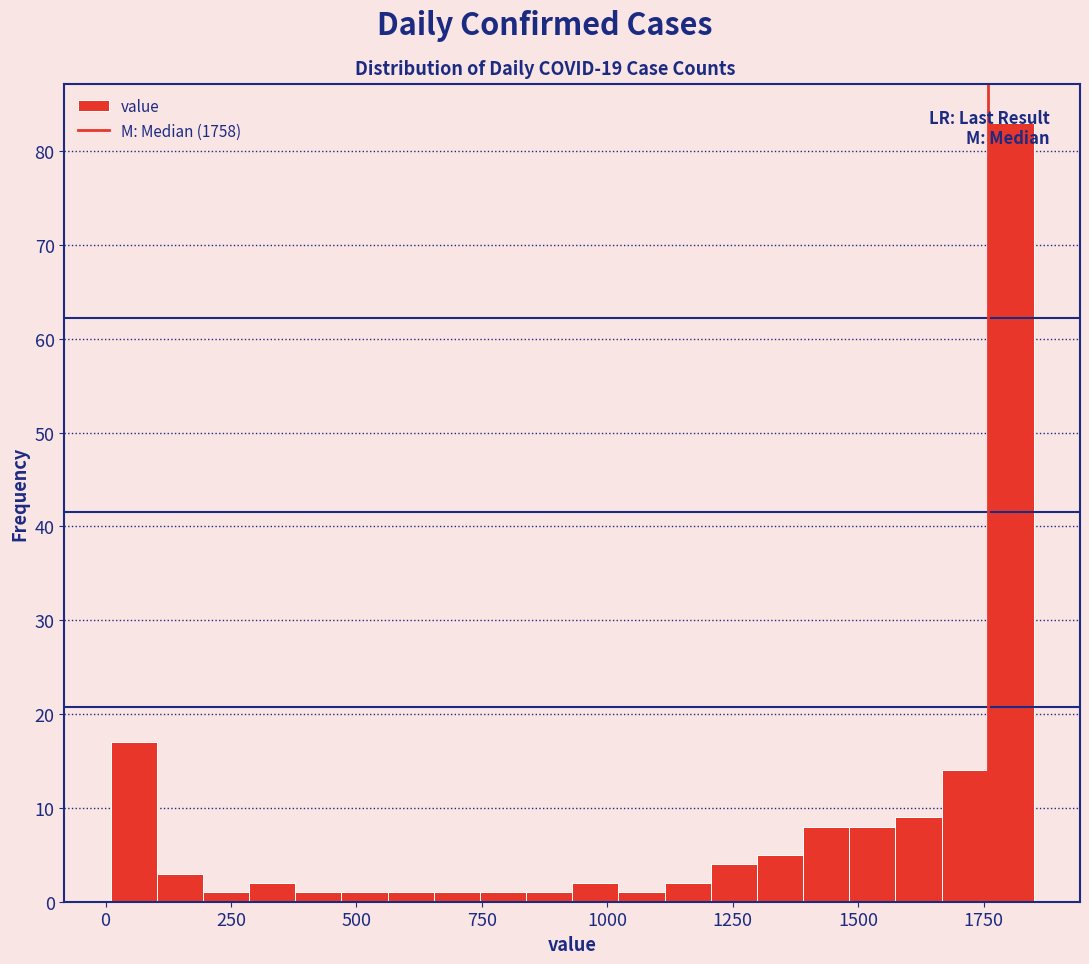

Read against the x-axis, roughly where is the centre of the tallest bar?

1800